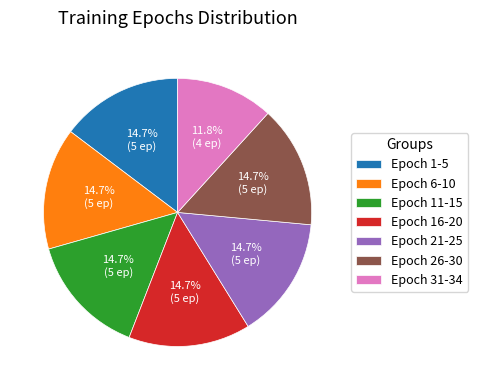

To the nearest percent, what is the combined percentage of Epoch 1-5 and Epoch 11-15?

29%